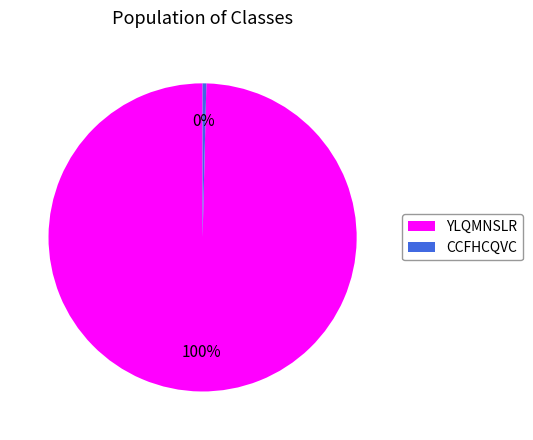

Is it true that YLQMNSLR is 89% of the pie?

False